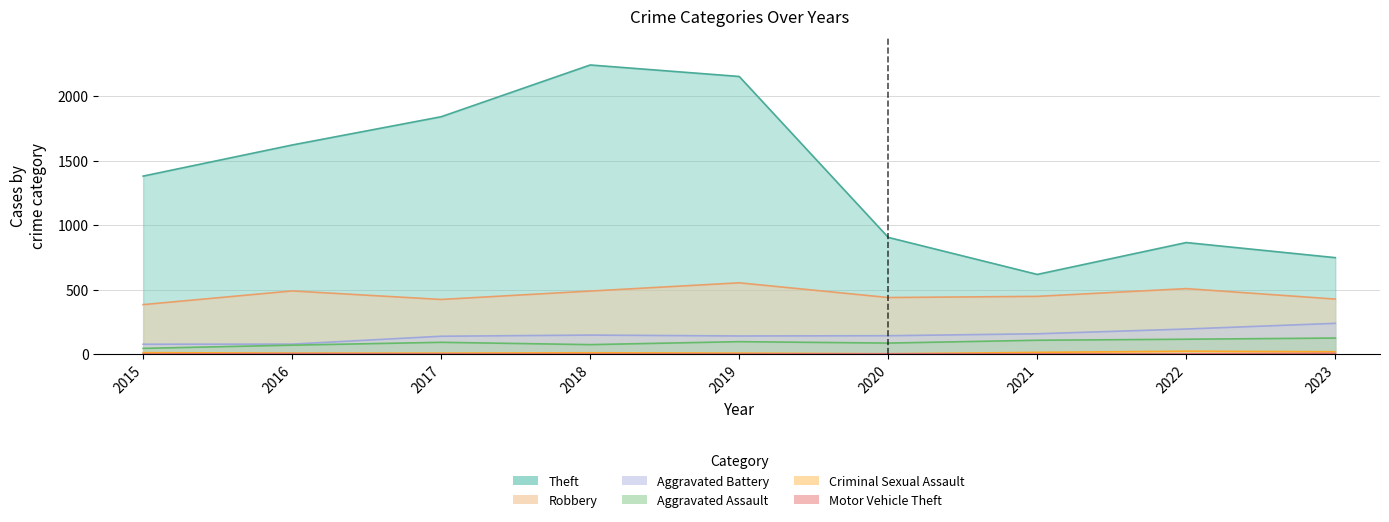

What are all the series names shown in the legend?

Robbery, Theft, Aggravated Assault, Aggravated Battery, Criminal Sexual Assault, Motor Vehicle Theft